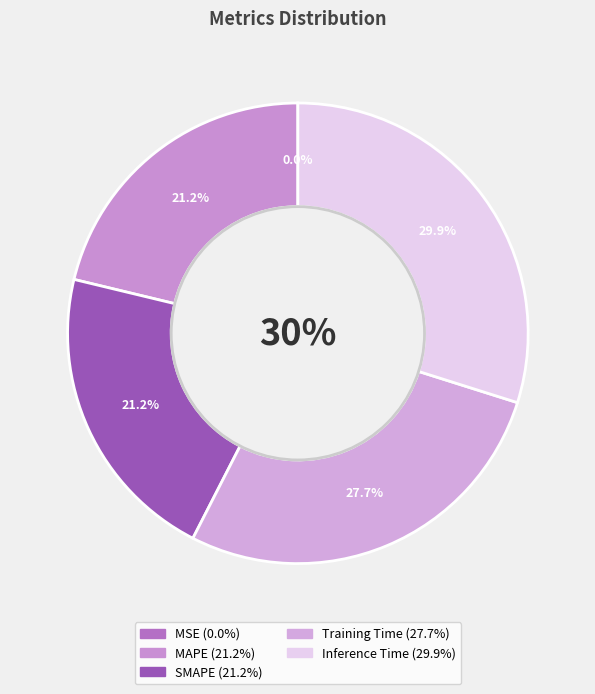

To the nearest percent, what is the average slice percentage?

20%